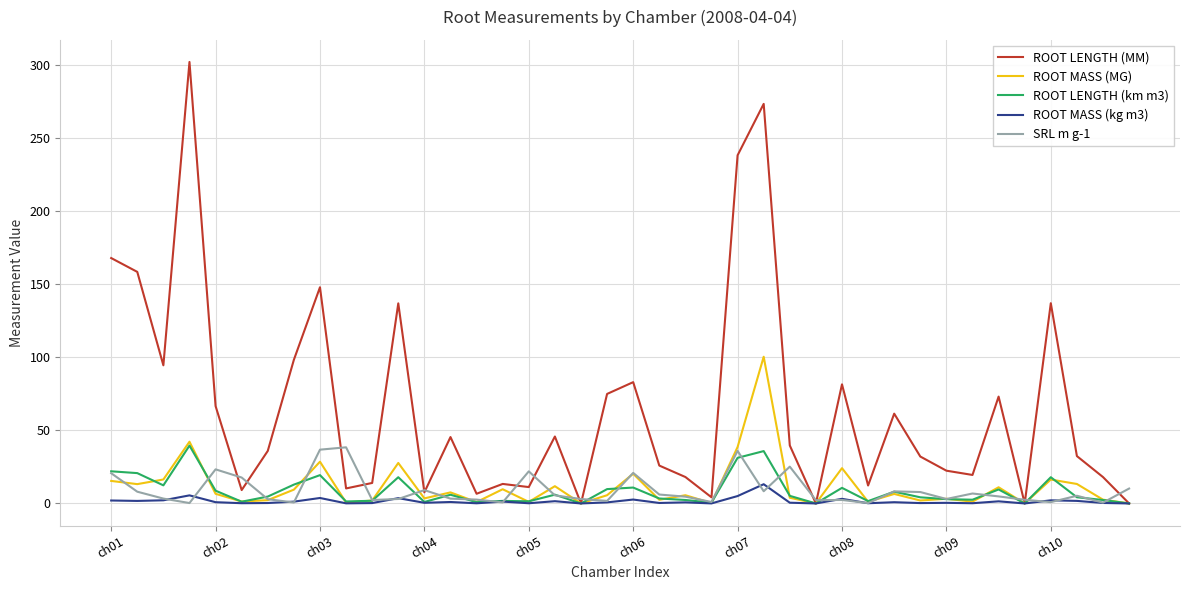

In ROOT MASS (kg m3), how many points are higher than both neighbors (excluding endpoints)?

14